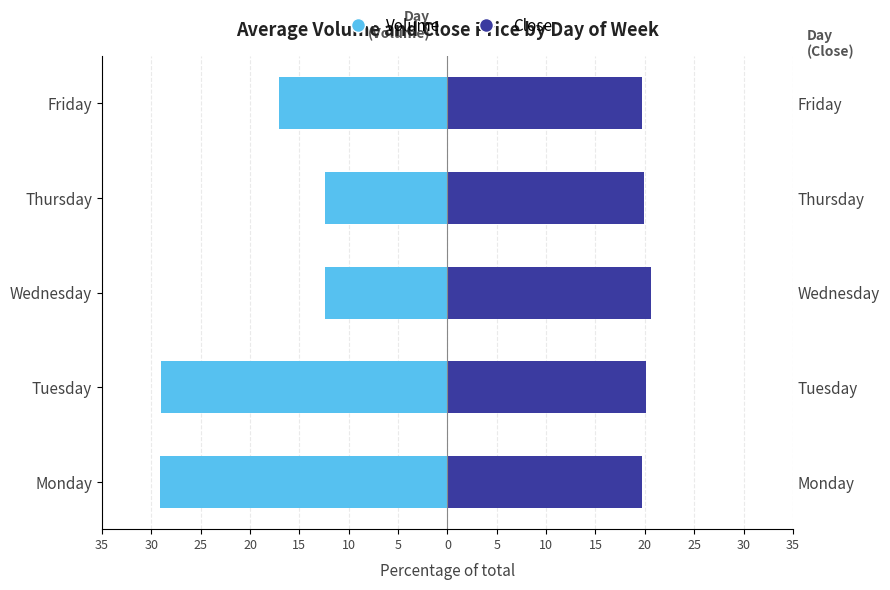

Reading right to left, transcribe all the data shown in this chart.

Volume: -17.1	-12.4	-12.4	-29.0	-29.1
Close: 19.7	19.9	20.7	20.1	19.7